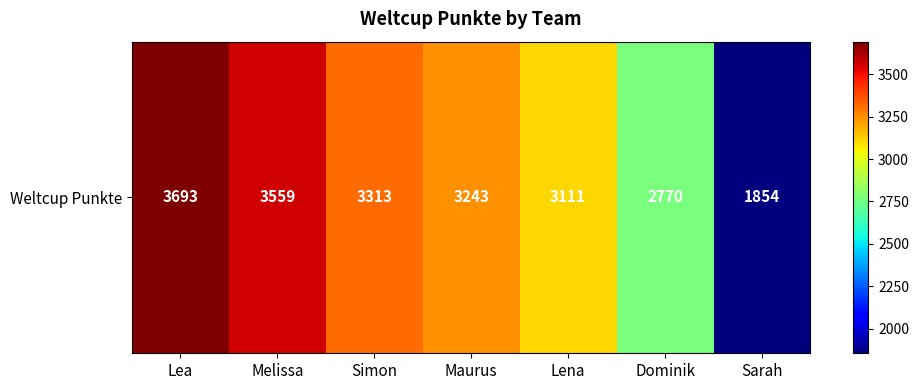

Count the number of data series in this chart.

1